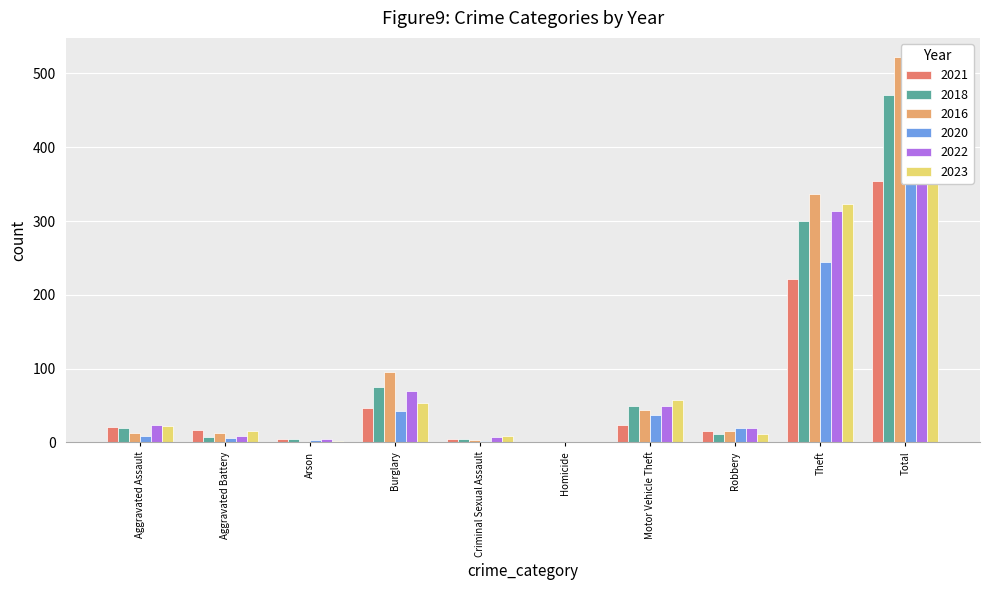

What is the difference between the second highest and minimum values in the 2020 series?

244